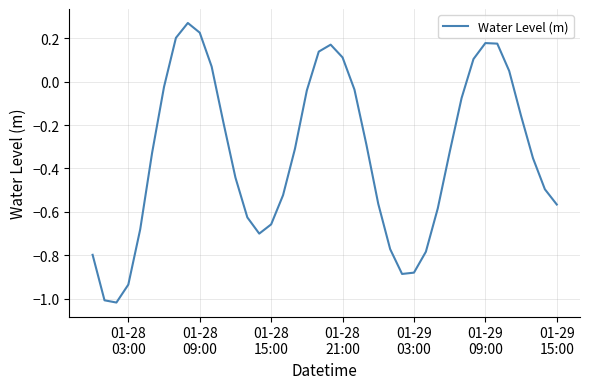

What is the difference between the maximum and minimum values?

1.3